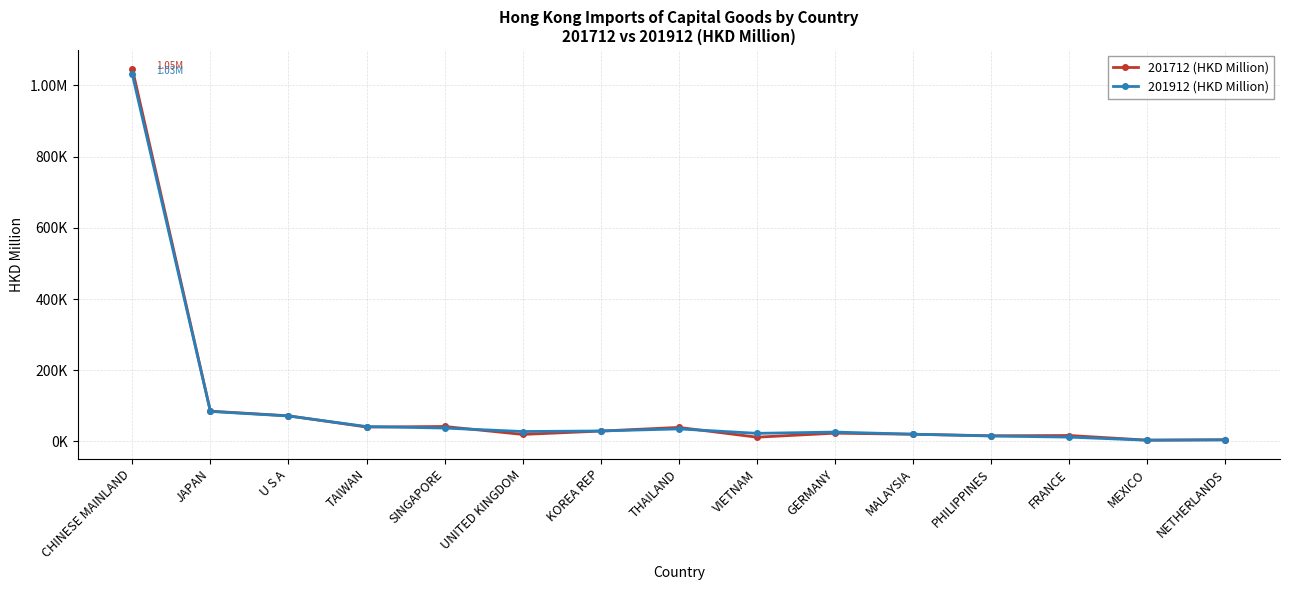

What are all the series names shown in the legend?

201712 (HKD Million), 201912 (HKD Million)